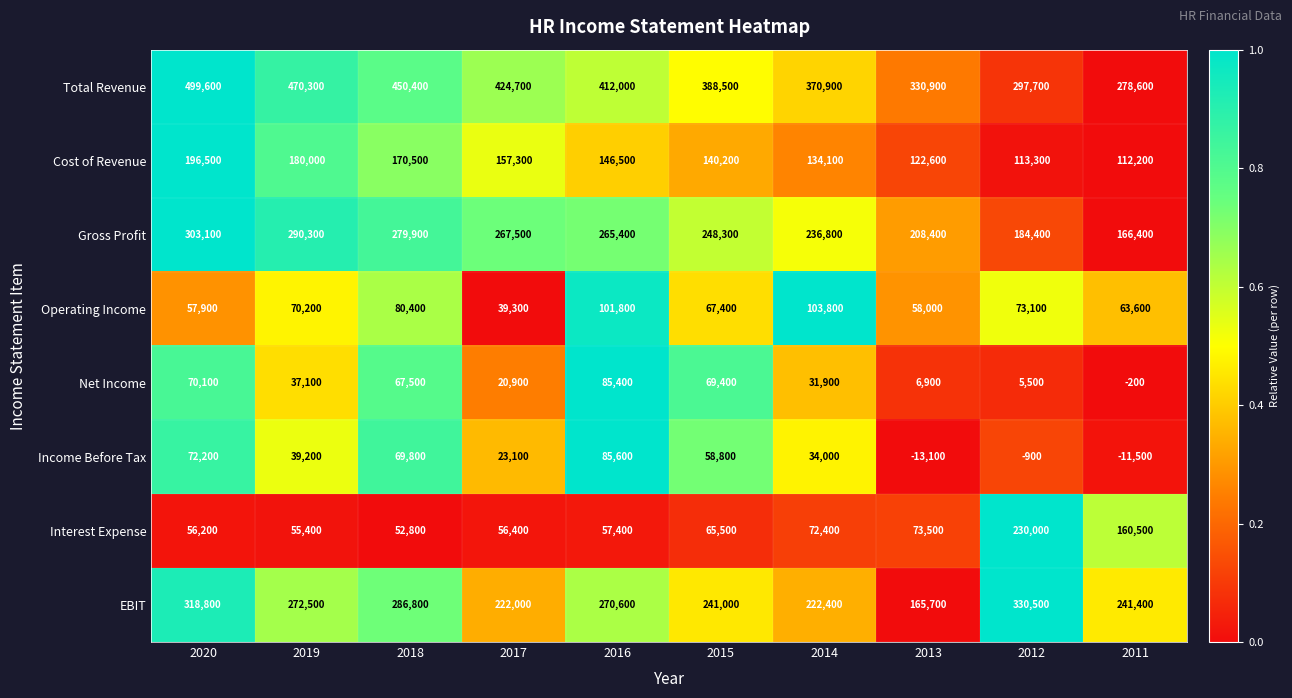

What is the spread (max minus min) of values at 2011?

290100